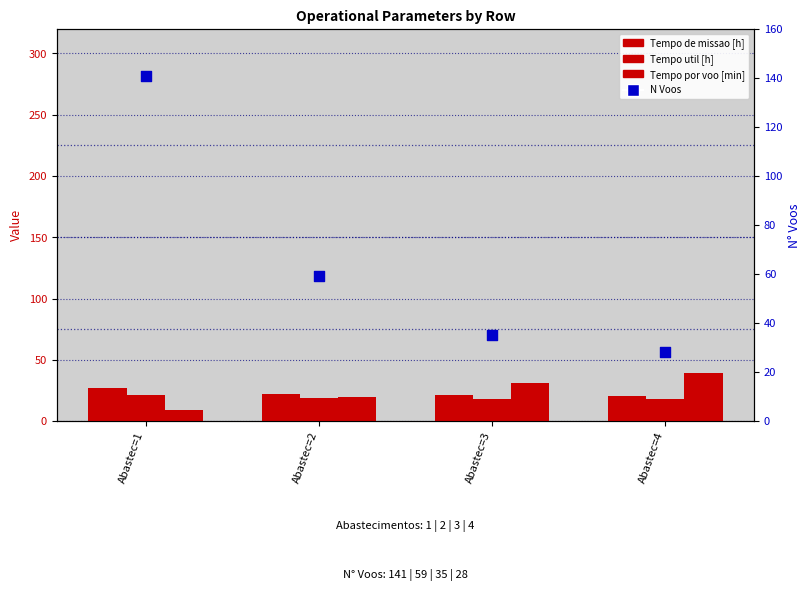

Which series has the largest total across all categories?

N Voos